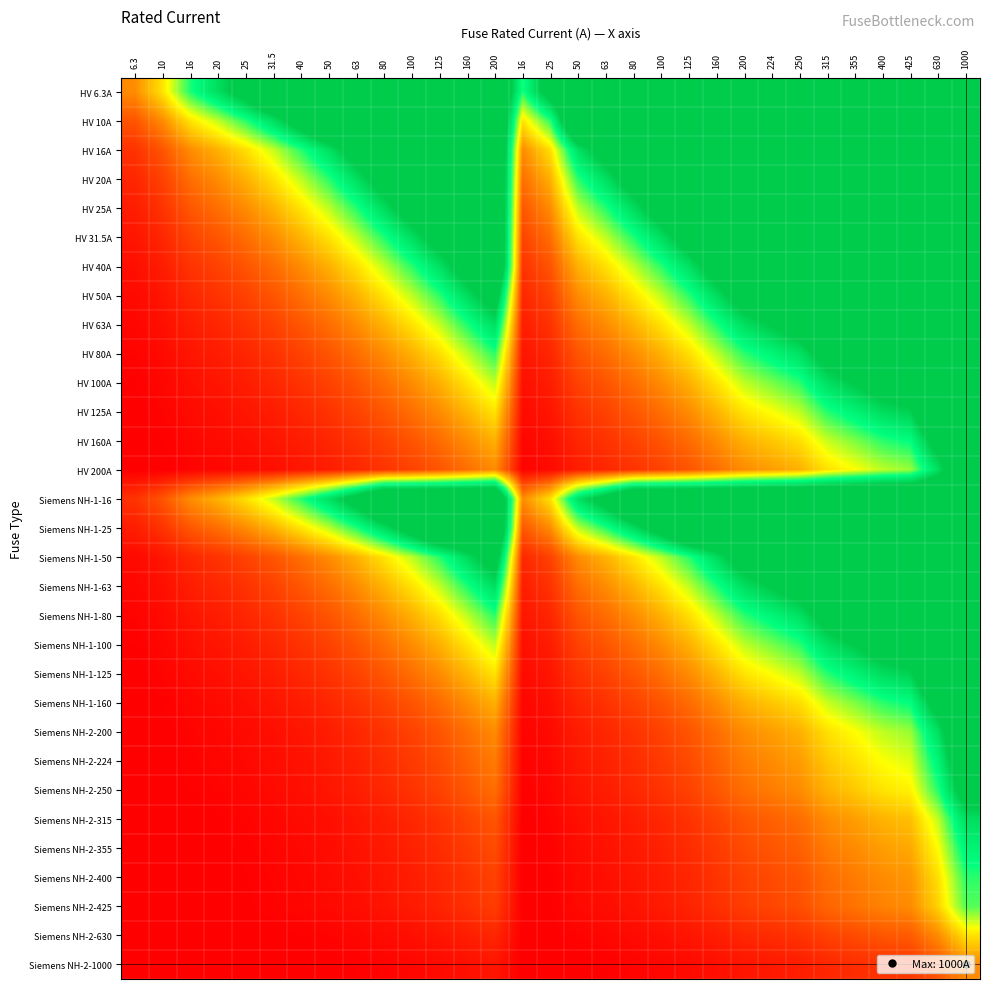

Reading left to right, extract all data points from this chart.

HV 6.3A: 6.3=1.0	10=1.6	16=2.5	20=3.2	25=4.0	31.5=5.0	40=5.0	50=5.0	63=5.0	80=5.0	100=5.0	125=5.0	160=5.0	200=5.0	16=2.5	25=4.0	50=5.0	63=5.0	80=5.0	100=5.0	125=5.0	160=5.0	200=5.0	224=5.0	250=5.0	315=5.0	355=5.0	400=5.0	425=5.0	630=5.0	1000=5.0
HV 10A: 6.3=0.6	10=1.0	16=1.6	20=2.0	25=2.5	31.5=3.1	40=4.0	50=5.0	63=5.0	80=5.0	100=5.0	125=5.0	160=5.0	200=5.0	16=1.6	25=2.5	50=5.0	63=5.0	80=5.0	100=5.0	125=5.0	160=5.0	200=5.0	224=5.0	250=5.0	315=5.0	355=5.0	400=5.0	425=5.0	630=5.0	1000=5.0
HV 16A: 6.3=0.4	10=0.6	16=1.0	20=1.2	25=1.6	31.5=2.0	40=2.5	50=3.1	63=3.9	80=5.0	100=5.0	125=5.0	160=5.0	200=5.0	16=1.0	25=1.6	50=3.1	63=3.9	80=5.0	100=5.0	125=5.0	160=5.0	200=5.0	224=5.0	250=5.0	315=5.0	355=5.0	400=5.0	425=5.0	630=5.0	1000=5.0
HV 20A: 6.3=0.3	10=0.5	16=0.8	20=1.0	25=1.2	31.5=1.6	40=2.0	50=2.5	63=3.1	80=4.0	100=5.0	125=5.0	160=5.0	200=5.0	16=0.8	25=1.2	50=2.5	63=3.1	80=4.0	100=5.0	125=5.0	160=5.0	200=5.0	224=5.0	250=5.0	315=5.0	355=5.0	400=5.0	425=5.0	630=5.0	1000=5.0
HV 25A: 6.3=0.3	10=0.4	16=0.6	20=0.8	25=1.0	31.5=1.3	40=1.6	50=2.0	63=2.5	80=3.2	100=4.0	125=5.0	160=5.0	200=5.0	16=0.6	25=1.0	50=2.0	63=2.5	80=3.2	100=4.0	125=5.0	160=5.0	200=5.0	224=5.0	250=5.0	315=5.0	355=5.0	400=5.0	425=5.0	630=5.0	1000=5.0
HV 31.5A: 6.3=0.2	10=0.3	16=0.5	20=0.6	25=0.8	31.5=1.0	40=1.3	50=1.6	63=2.0	80=2.5	100=3.2	125=4.0	160=5.0	200=5.0	16=0.5	25=0.8	50=1.6	63=2.0	80=2.5	100=3.2	125=4.0	160=5.0	200=5.0	224=5.0	250=5.0	315=5.0	355=5.0	400=5.0	425=5.0	630=5.0	1000=5.0
HV 40A: 6.3=0.2	10=0.2	16=0.4	20=0.5	25=0.6	31.5=0.8	40=1.0	50=1.2	63=1.6	80=2.0	100=2.5	125=3.1	160=4.0	200=5.0	16=0.4	25=0.6	50=1.2	63=1.6	80=2.0	100=2.5	125=3.1	160=4.0	200=5.0	224=5.0	250=5.0	315=5.0	355=5.0	400=5.0	425=5.0	630=5.0	1000=5.0
HV 50A: 6.3=0.1	10=0.2	16=0.3	20=0.4	25=0.5	31.5=0.6	40=0.8	50=1.0	63=1.3	80=1.6	100=2.0	125=2.5	160=3.2	200=4.0	16=0.3	25=0.5	50=1.0	63=1.3	80=1.6	100=2.0	125=2.5	160=3.2	200=4.0	224=4.5	250=5.0	315=5.0	355=5.0	400=5.0	425=5.0	630=5.0	1000=5.0
HV 63A: 6.3=0.1	10=0.2	16=0.3	20=0.3	25=0.4	31.5=0.5	40=0.6	50=0.8	63=1.0	80=1.3	100=1.6	125=2.0	160=2.5	200=3.2	16=0.3	25=0.4	50=0.8	63=1.0	80=1.3	100=1.6	125=2.0	160=2.5	200=3.2	224=3.6	250=4.0	315=5.0	355=5.0	400=5.0	425=5.0	630=5.0	1000=5.0
HV 80A: 6.3=0.1	10=0.1	16=0.2	20=0.2	25=0.3	31.5=0.4	40=0.5	50=0.6	63=0.8	80=1.0	100=1.2	125=1.6	160=2.0	200=2.5	16=0.2	25=0.3	50=0.6	63=0.8	80=1.0	100=1.2	125=1.6	160=2.0	200=2.5	224=2.8	250=3.1	315=3.9	355=4.4	400=5.0	425=5.0	630=5.0	1000=5.0
HV 100A: 6.3=0.1	10=0.1	16=0.2	20=0.2	25=0.2	31.5=0.3	40=0.4	50=0.5	63=0.6	80=0.8	100=1.0	125=1.2	160=1.6	200=2.0	16=0.2	25=0.2	50=0.5	63=0.6	80=0.8	100=1.0	125=1.2	160=1.6	200=2.0	224=2.2	250=2.5	315=3.1	355=3.5	400=4.0	425=4.2	630=5.0	1000=5.0
HV 125A: 6.3=0.1	10=0.1	16=0.1	20=0.2	25=0.2	31.5=0.3	40=0.3	50=0.4	63=0.5	80=0.6	100=0.8	125=1.0	160=1.3	200=1.6	16=0.1	25=0.2	50=0.4	63=0.5	80=0.6	100=0.8	125=1.0	160=1.3	200=1.6	224=1.8	250=2.0	315=2.5	355=2.8	400=3.2	425=3.4	630=5.0	1000=5.0
HV 160A: 6.3=0.1	10=0.1	16=0.1	20=0.1	25=0.2	31.5=0.2	40=0.2	50=0.3	63=0.4	80=0.5	100=0.6	125=0.8	160=1.0	200=1.2	16=0.1	25=0.2	50=0.3	63=0.4	80=0.5	100=0.6	125=0.8	160=1.0	200=1.2	224=1.4	250=1.6	315=2.0	355=2.2	400=2.5	425=2.7	630=3.9	1000=5.0
HV 200A: 6.3=0.1	10=0.1	16=0.1	20=0.1	25=0.1	31.5=0.2	40=0.2	50=0.2	63=0.3	80=0.4	100=0.5	125=0.6	160=0.8	200=1.0	16=0.1	25=0.1	50=0.2	63=0.3	80=0.4	100=0.5	125=0.6	160=0.8	200=1.0	224=1.1	250=1.2	315=1.6	355=1.8	400=2.0	425=2.1	630=3.1	1000=5.0
Siemens NH-1-16: 6.3=0.4	10=0.6	16=1.0	20=1.2	25=1.6	31.5=2.0	40=2.5	50=3.1	63=3.9	80=5.0	100=5.0	125=5.0	160=5.0	200=5.0	16=1.0	25=1.6	50=3.1	63=3.9	80=5.0	100=5.0	125=5.0	160=5.0	200=5.0	224=5.0	250=5.0	315=5.0	355=5.0	400=5.0	425=5.0	630=5.0	1000=5.0
Siemens NH-1-25: 6.3=0.3	10=0.4	16=0.6	20=0.8	25=1.0	31.5=1.3	40=1.6	50=2.0	63=2.5	80=3.2	100=4.0	125=5.0	160=5.0	200=5.0	16=0.6	25=1.0	50=2.0	63=2.5	80=3.2	100=4.0	125=5.0	160=5.0	200=5.0	224=5.0	250=5.0	315=5.0	355=5.0	400=5.0	425=5.0	630=5.0	1000=5.0
Siemens NH-1-50: 6.3=0.1	10=0.2	16=0.3	20=0.4	25=0.5	31.5=0.6	40=0.8	50=1.0	63=1.3	80=1.6	100=2.0	125=2.5	160=3.2	200=4.0	16=0.3	25=0.5	50=1.0	63=1.3	80=1.6	100=2.0	125=2.5	160=3.2	200=4.0	224=4.5	250=5.0	315=5.0	355=5.0	400=5.0	425=5.0	630=5.0	1000=5.0
Siemens NH-1-63: 6.3=0.1	10=0.2	16=0.3	20=0.3	25=0.4	31.5=0.5	40=0.6	50=0.8	63=1.0	80=1.3	100=1.6	125=2.0	160=2.5	200=3.2	16=0.3	25=0.4	50=0.8	63=1.0	80=1.3	100=1.6	125=2.0	160=2.5	200=3.2	224=3.6	250=4.0	315=5.0	355=5.0	400=5.0	425=5.0	630=5.0	1000=5.0
Siemens NH-1-80: 6.3=0.1	10=0.1	16=0.2	20=0.2	25=0.3	31.5=0.4	40=0.5	50=0.6	63=0.8	80=1.0	100=1.2	125=1.6	160=2.0	200=2.5	16=0.2	25=0.3	50=0.6	63=0.8	80=1.0	100=1.2	125=1.6	160=2.0	200=2.5	224=2.8	250=3.1	315=3.9	355=4.4	400=5.0	425=5.0	630=5.0	1000=5.0
Siemens NH-1-100: 6.3=0.1	10=0.1	16=0.2	20=0.2	25=0.2	31.5=0.3	40=0.4	50=0.5	63=0.6	80=0.8	100=1.0	125=1.2	160=1.6	200=2.0	16=0.2	25=0.2	50=0.5	63=0.6	80=0.8	100=1.0	125=1.2	160=1.6	200=2.0	224=2.2	250=2.5	315=3.1	355=3.5	400=4.0	425=4.2	630=5.0	1000=5.0
Siemens NH-1-125: 6.3=0.1	10=0.1	16=0.1	20=0.2	25=0.2	31.5=0.3	40=0.3	50=0.4	63=0.5	80=0.6	100=0.8	125=1.0	160=1.3	200=1.6	16=0.1	25=0.2	50=0.4	63=0.5	80=0.6	100=0.8	125=1.0	160=1.3	200=1.6	224=1.8	250=2.0	315=2.5	355=2.8	400=3.2	425=3.4	630=5.0	1000=5.0
Siemens NH-1-160: 6.3=0.1	10=0.1	16=0.1	20=0.1	25=0.2	31.5=0.2	40=0.2	50=0.3	63=0.4	80=0.5	100=0.6	125=0.8	160=1.0	200=1.2	16=0.1	25=0.2	50=0.3	63=0.4	80=0.5	100=0.6	125=0.8	160=1.0	200=1.2	224=1.4	250=1.6	315=2.0	355=2.2	400=2.5	425=2.7	630=3.9	1000=5.0
Siemens NH-2-200: 6.3=0.1	10=0.1	16=0.1	20=0.1	25=0.1	31.5=0.2	40=0.2	50=0.2	63=0.3	80=0.4	100=0.5	125=0.6	160=0.8	200=1.0	16=0.1	25=0.1	50=0.2	63=0.3	80=0.4	100=0.5	125=0.6	160=0.8	200=1.0	224=1.1	250=1.2	315=1.6	355=1.8	400=2.0	425=2.1	630=3.1	1000=5.0
Siemens NH-2-224: 6.3=0.1	10=0.1	16=0.1	20=0.1	25=0.1	31.5=0.1	40=0.2	50=0.2	63=0.3	80=0.4	100=0.4	125=0.6	160=0.7	200=0.9	16=0.1	25=0.1	50=0.2	63=0.3	80=0.4	100=0.4	125=0.6	160=0.7	200=0.9	224=1.0	250=1.1	315=1.4	355=1.6	400=1.8	425=1.9	630=2.8	1000=4.5
Siemens NH-2-250: 6.3=0.1	10=0.1	16=0.1	20=0.1	25=0.1	31.5=0.1	40=0.2	50=0.2	63=0.3	80=0.3	100=0.4	125=0.5	160=0.6	200=0.8	16=0.1	25=0.1	50=0.2	63=0.3	80=0.3	100=0.4	125=0.5	160=0.6	200=0.8	224=0.9	250=1.0	315=1.3	355=1.4	400=1.6	425=1.7	630=2.5	1000=4.0
Siemens NH-2-315: 6.3=0.1	10=0.1	16=0.1	20=0.1	25=0.1	31.5=0.1	40=0.1	50=0.2	63=0.2	80=0.3	100=0.3	125=0.4	160=0.5	200=0.6	16=0.1	25=0.1	50=0.2	63=0.2	80=0.3	100=0.3	125=0.4	160=0.5	200=0.6	224=0.7	250=0.8	315=1.0	355=1.1	400=1.3	425=1.3	630=2.0	1000=3.2
Siemens NH-2-355: 6.3=0.1	10=0.1	16=0.1	20=0.1	25=0.1	31.5=0.1	40=0.1	50=0.1	63=0.2	80=0.2	100=0.3	125=0.4	160=0.5	200=0.6	16=0.1	25=0.1	50=0.1	63=0.2	80=0.2	100=0.3	125=0.4	160=0.5	200=0.6	224=0.6	250=0.7	315=0.9	355=1.0	400=1.1	425=1.2	630=1.8	1000=2.8
Siemens NH-2-400: 6.3=0.1	10=0.1	16=0.1	20=0.1	25=0.1	31.5=0.1	40=0.1	50=0.1	63=0.2	80=0.2	100=0.2	125=0.3	160=0.4	200=0.5	16=0.1	25=0.1	50=0.1	63=0.2	80=0.2	100=0.2	125=0.3	160=0.4	200=0.5	224=0.6	250=0.6	315=0.8	355=0.9	400=1.0	425=1.1	630=1.6	1000=2.5
Siemens NH-2-425: 6.3=0.1	10=0.1	16=0.1	20=0.1	25=0.1	31.5=0.1	40=0.1	50=0.1	63=0.1	80=0.2	100=0.2	125=0.3	160=0.4	200=0.5	16=0.1	25=0.1	50=0.1	63=0.1	80=0.2	100=0.2	125=0.3	160=0.4	200=0.5	224=0.5	250=0.6	315=0.7	355=0.8	400=0.9	425=1.0	630=1.5	1000=2.4
Siemens NH-2-630: 6.3=0.1	10=0.1	16=0.1	20=0.1	25=0.1	31.5=0.1	40=0.1	50=0.1	63=0.1	80=0.1	100=0.2	125=0.2	160=0.3	200=0.3	16=0.1	25=0.1	50=0.1	63=0.1	80=0.1	100=0.2	125=0.2	160=0.3	200=0.3	224=0.4	250=0.4	315=0.5	355=0.6	400=0.6	425=0.7	630=1.0	1000=1.6
Siemens NH-2-1000: 6.3=0.1	10=0.1	16=0.1	20=0.1	25=0.1	31.5=0.1	40=0.1	50=0.1	63=0.1	80=0.1	100=0.1	125=0.1	160=0.2	200=0.2	16=0.1	25=0.1	50=0.1	63=0.1	80=0.1	100=0.1	125=0.1	160=0.2	200=0.2	224=0.2	250=0.2	315=0.3	355=0.4	400=0.4	425=0.4	630=0.6	1000=1.0